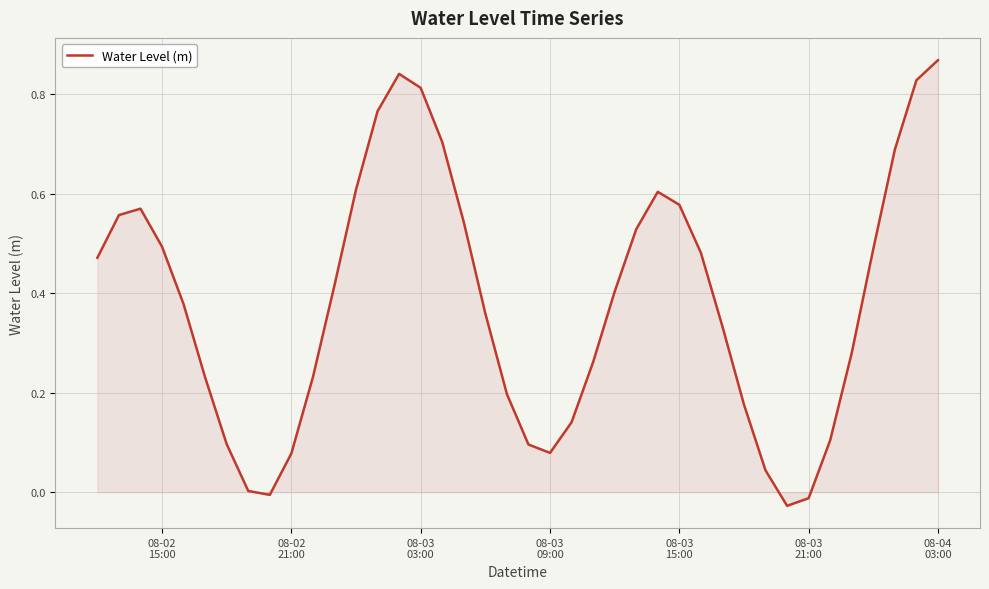

Is this an area chart (filled region under the line)?

Yes